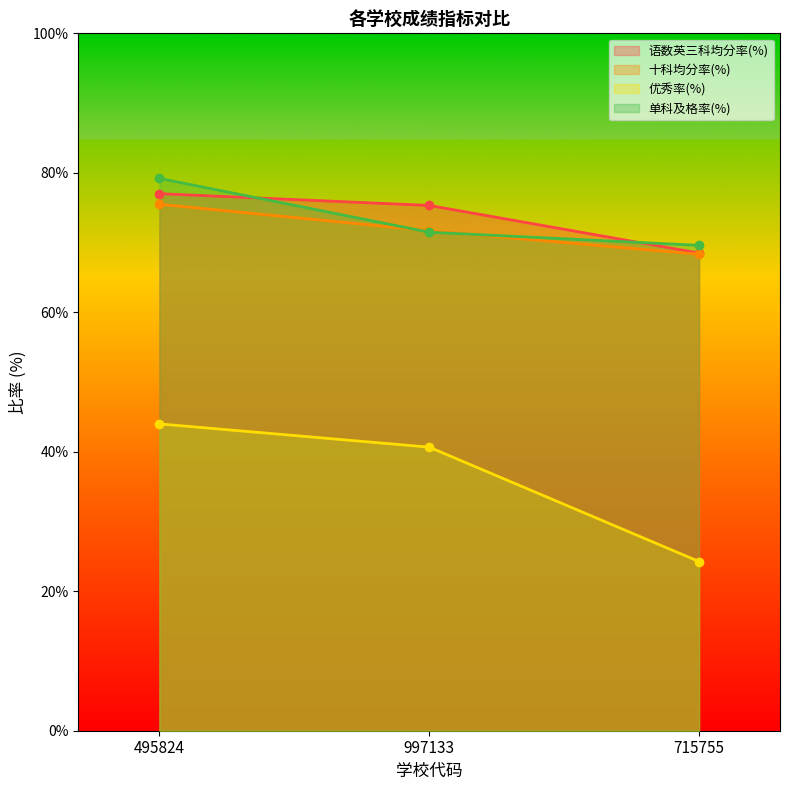

The value of 优秀率(%) at 997133 is 20.6. True or false?

False